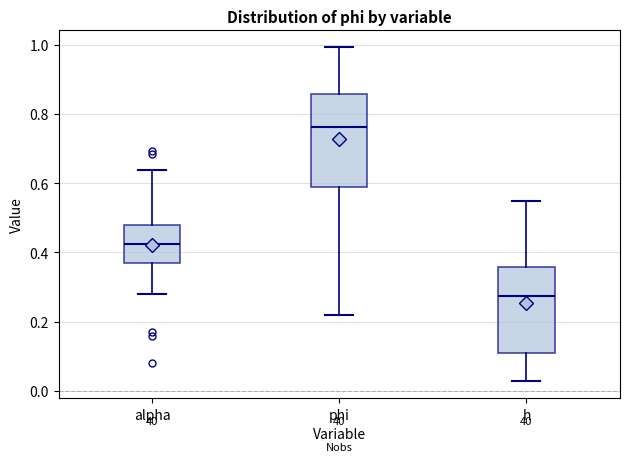

Which box has the highest median line?

phi